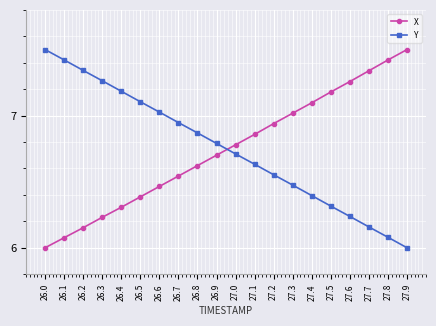

At how many categories does at least one series exceed 6?

20